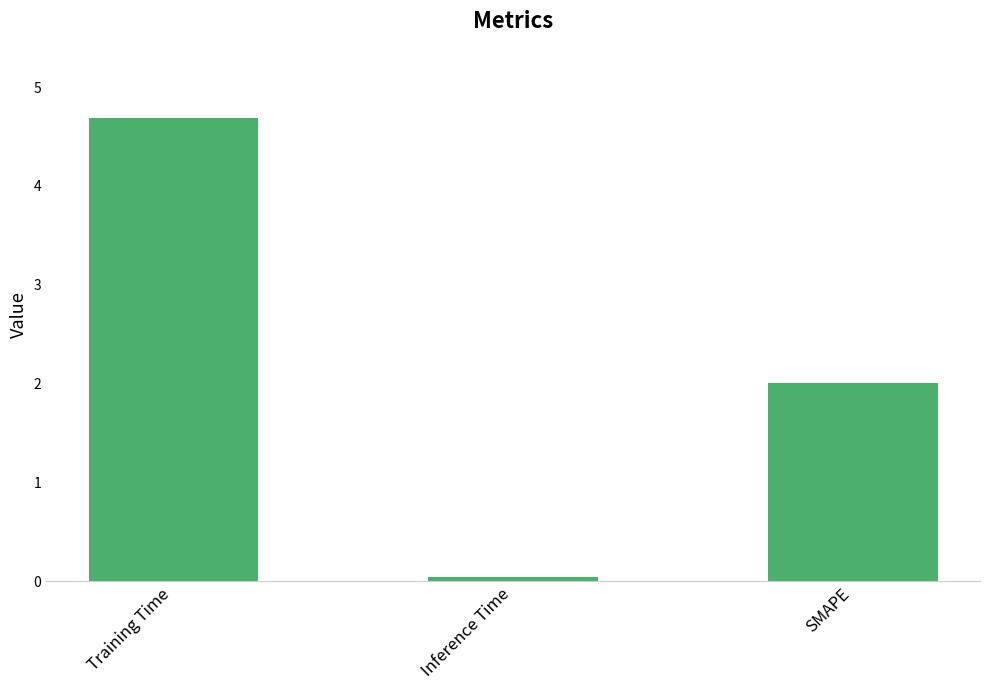

Where does the data first go above 2?

Training Time